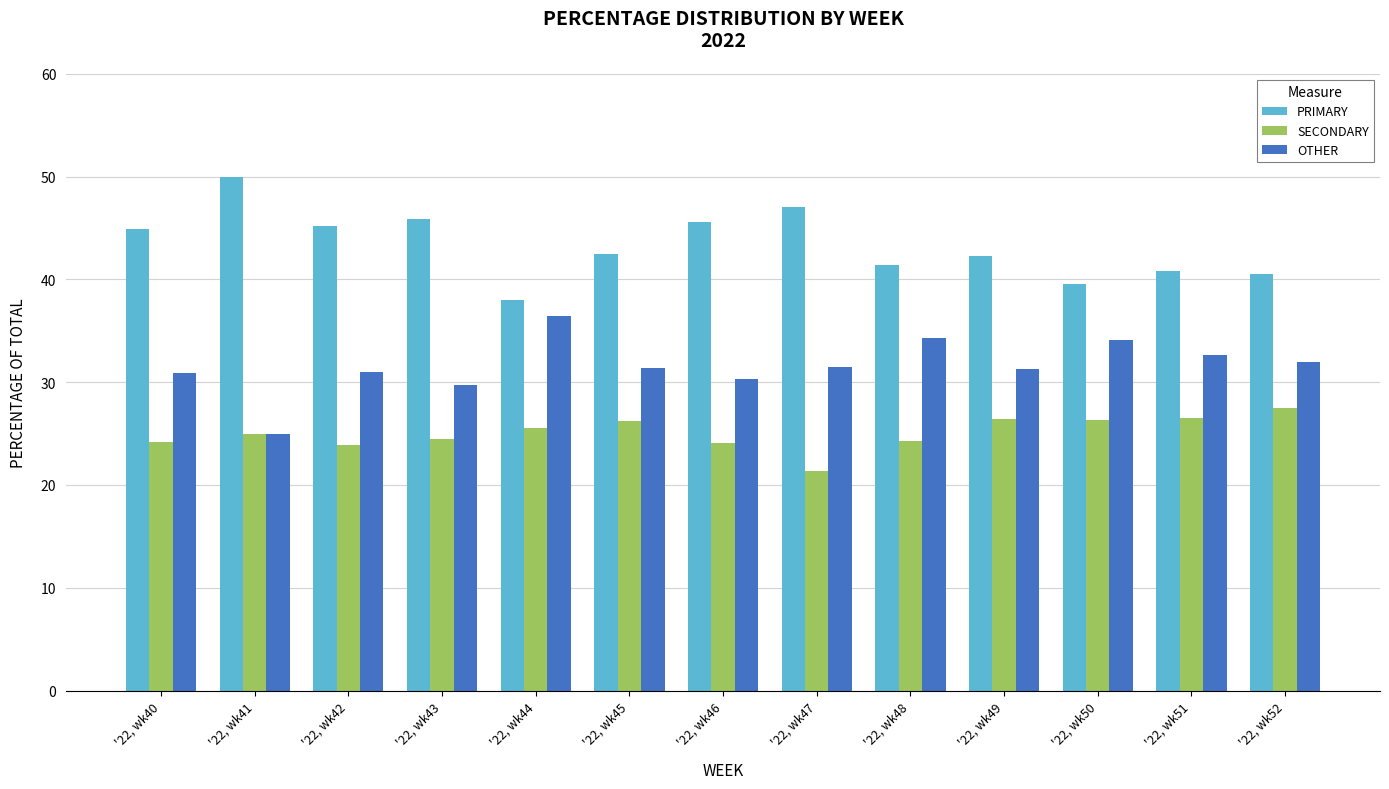

What is the minimum value for PRIMARY?

38.0